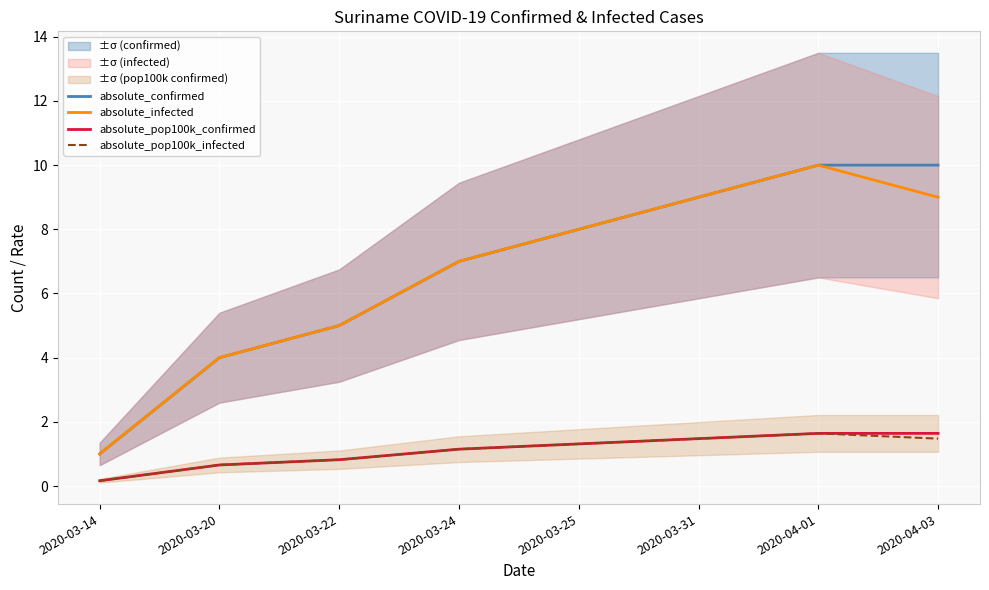

What is the value of the absolute_pop100k_infected point at the 8th from the left?

1.5